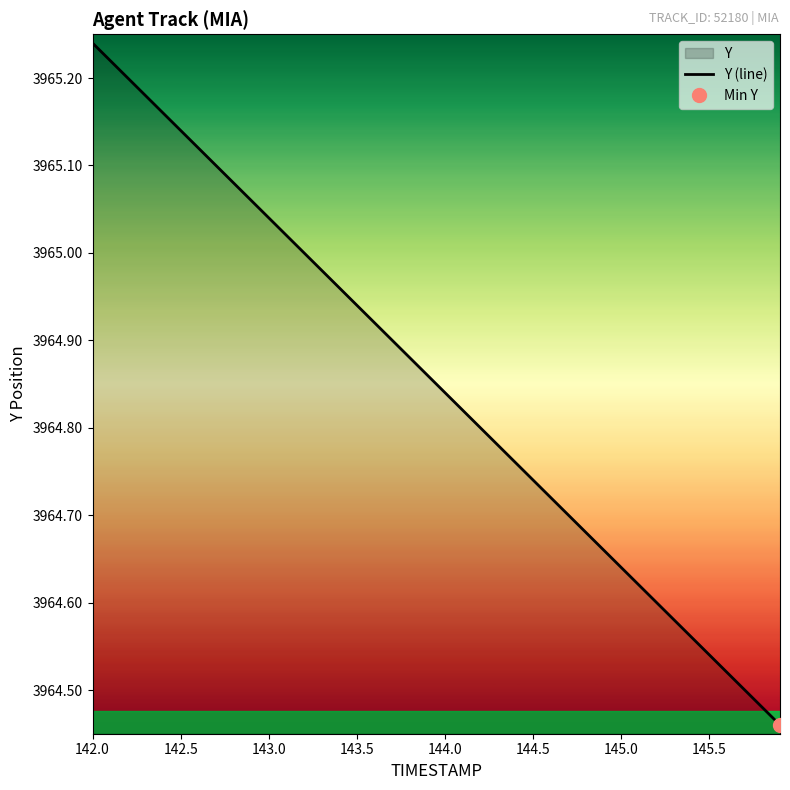

At which label does Y (line) reach its peak?

142.0